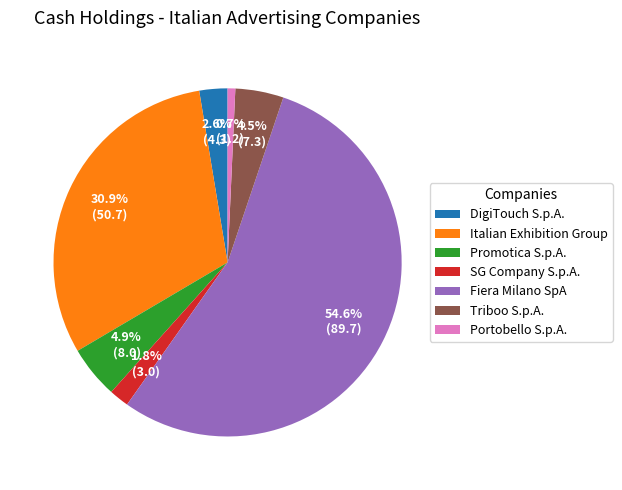

To the nearest percent, what is the difference between the Italian Exhibition Group and Portobello S.p.A. slice percentages?

30%